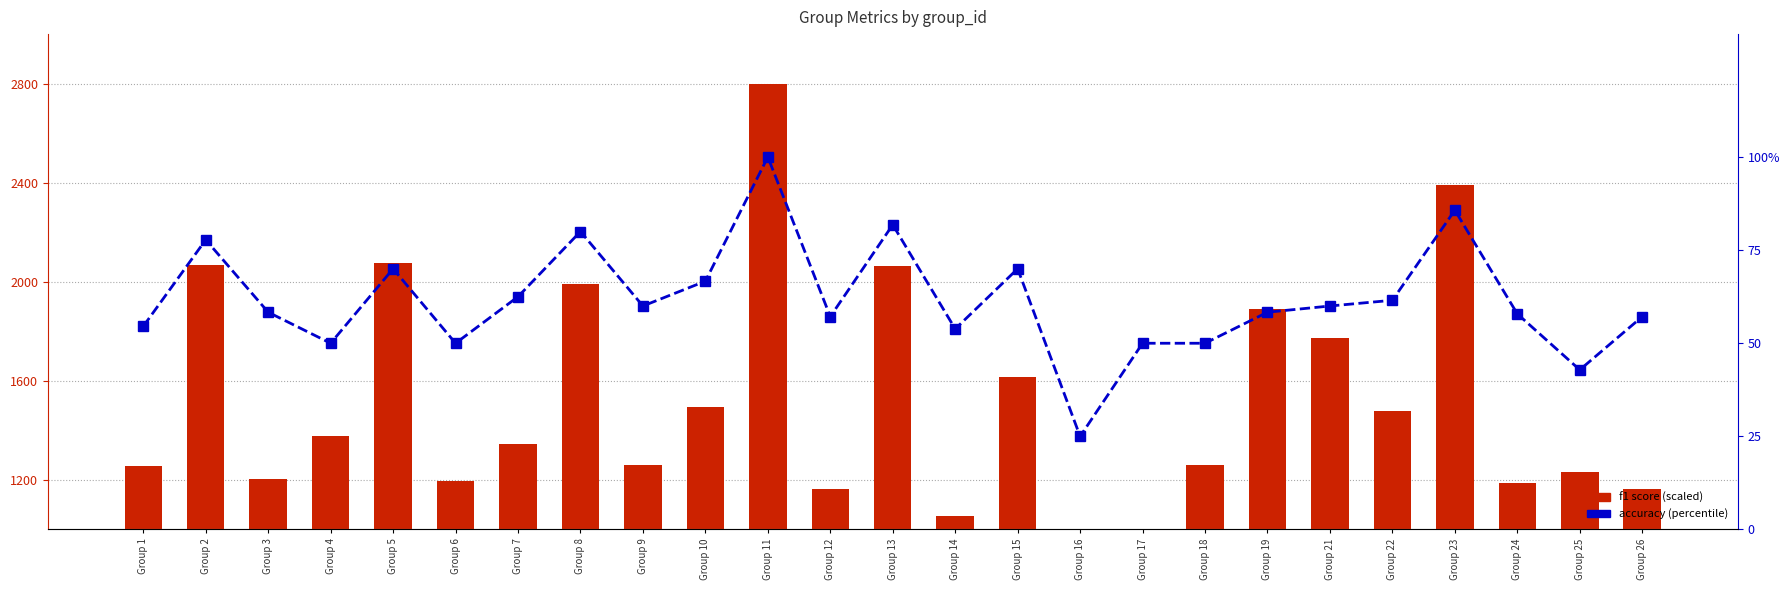

True or false: f1 (scaled) has a value of 1055.4 at Group 14.

True